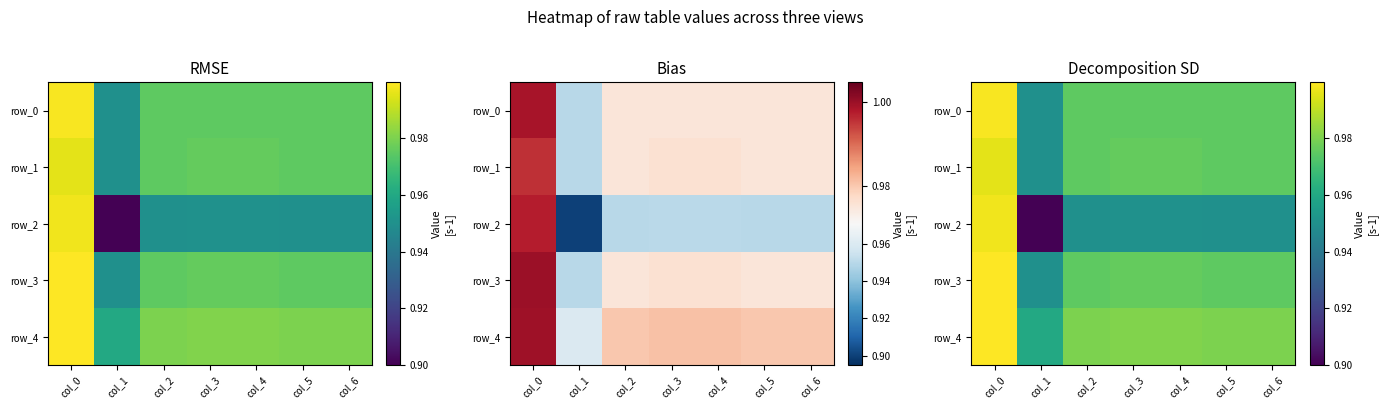

Which series changed the most between col_1 and col_2?

row_2